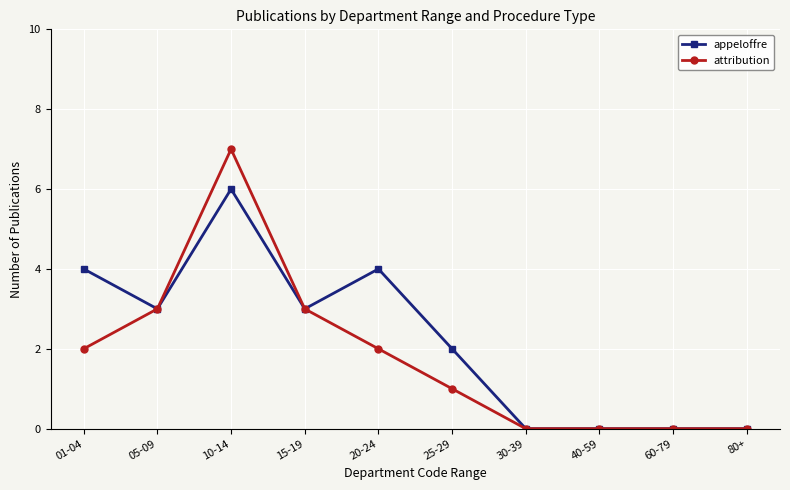

True or false: appeloffre has a value of 0 at 60-79.

True